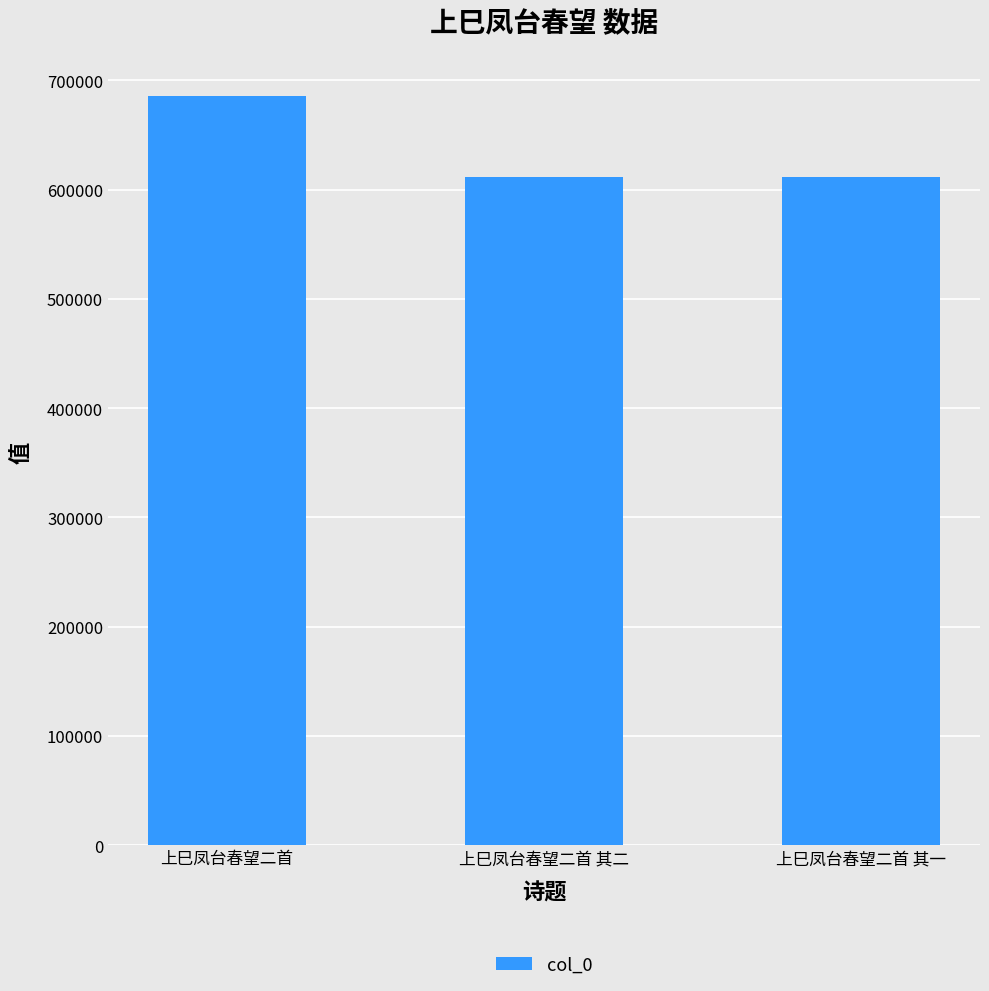

Which has a higher value, 上巳凤台春望二首 其二 or 上巳凤台春望二首?

上巳凤台春望二首